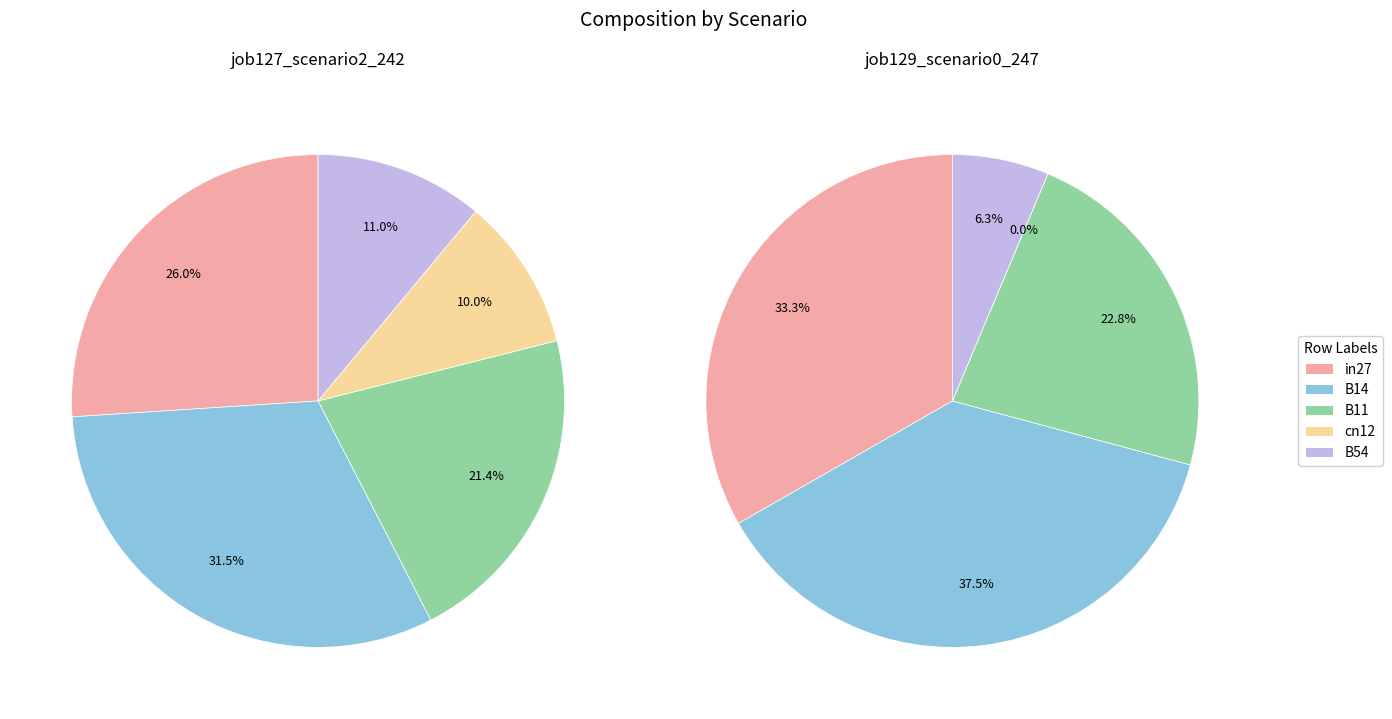

To the nearest percent, what is the combined percentage of in27 and B14?

58%